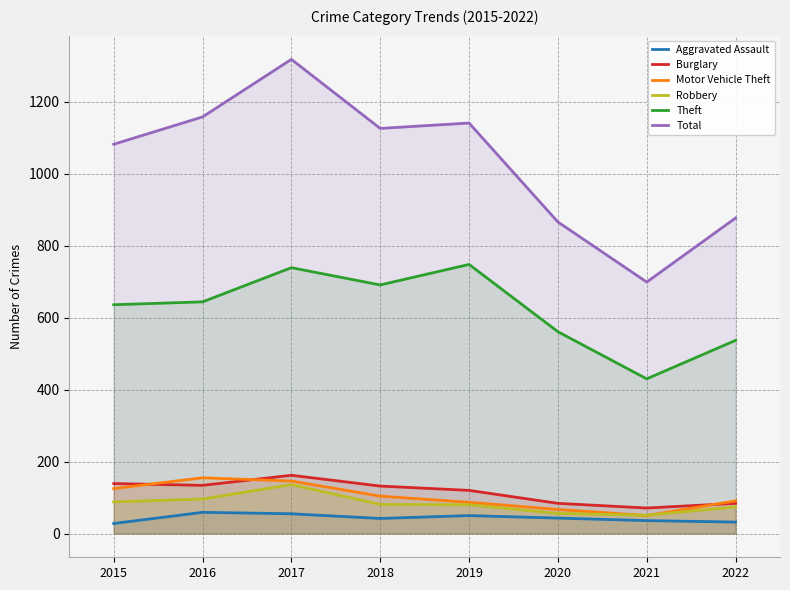

How many Aggravated Assault values are between 36 and 55?

5